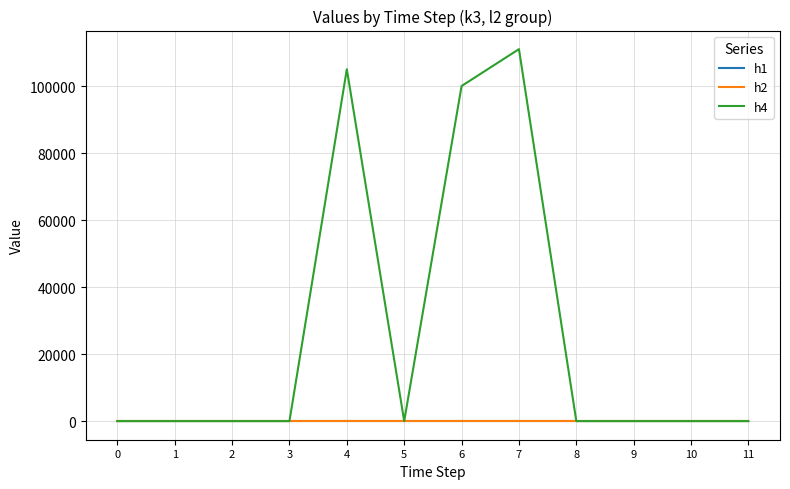

Does the chart have visible grid lines?

Yes